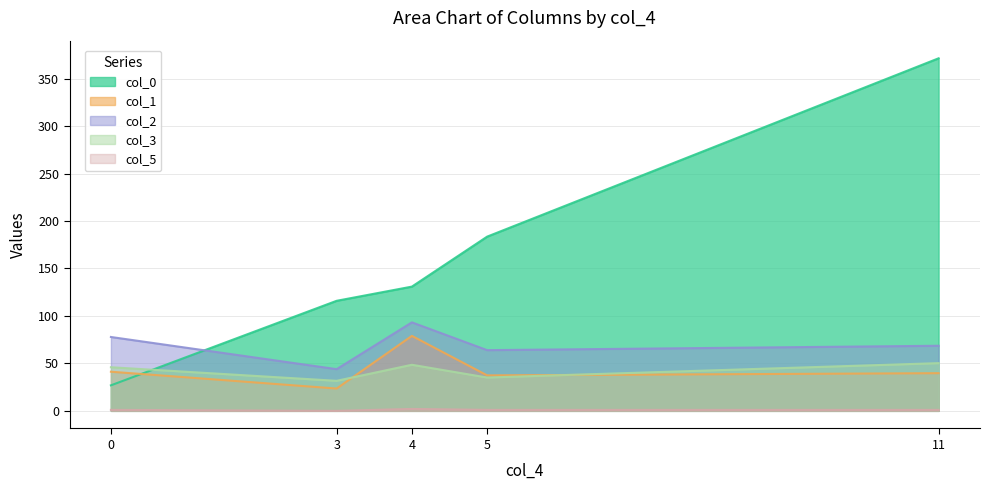

Is it true that col_5 equals 0.0 at 3?

True